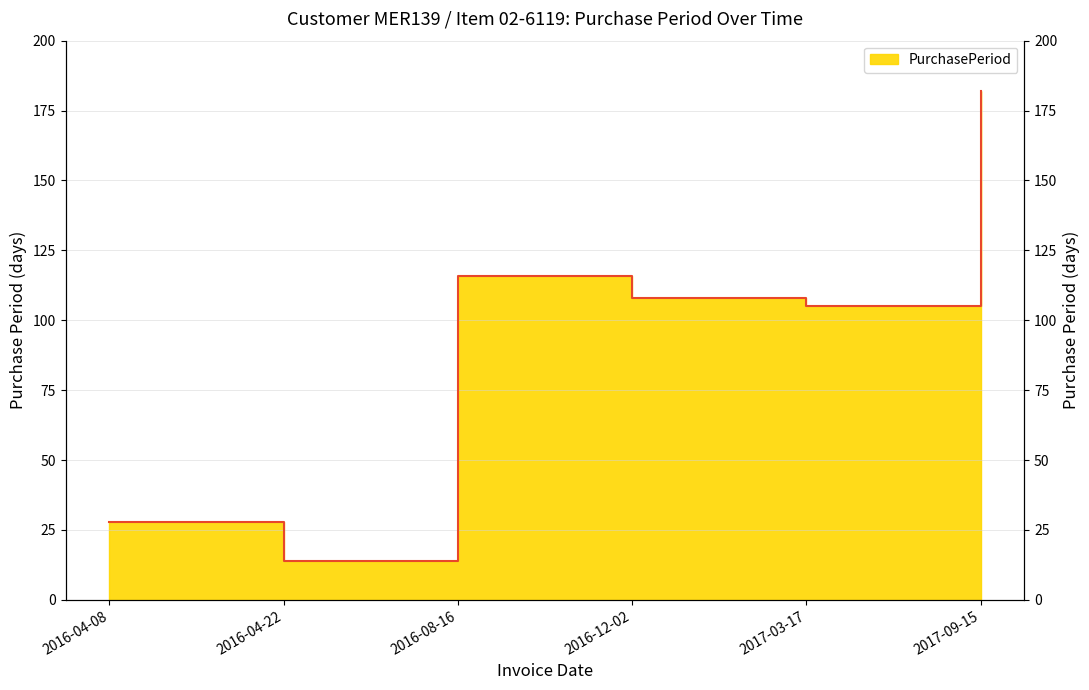

What is the label of the 3rd point from the right?

2016-12-02